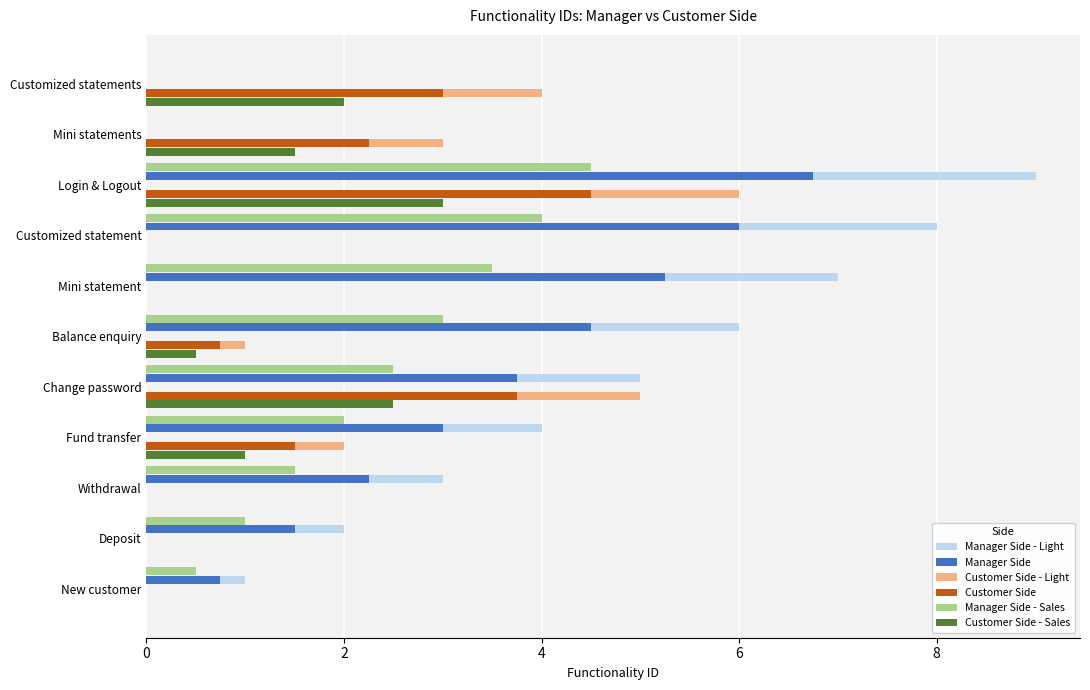

What is the highest value of the Manager Side - Sales series?

4.5